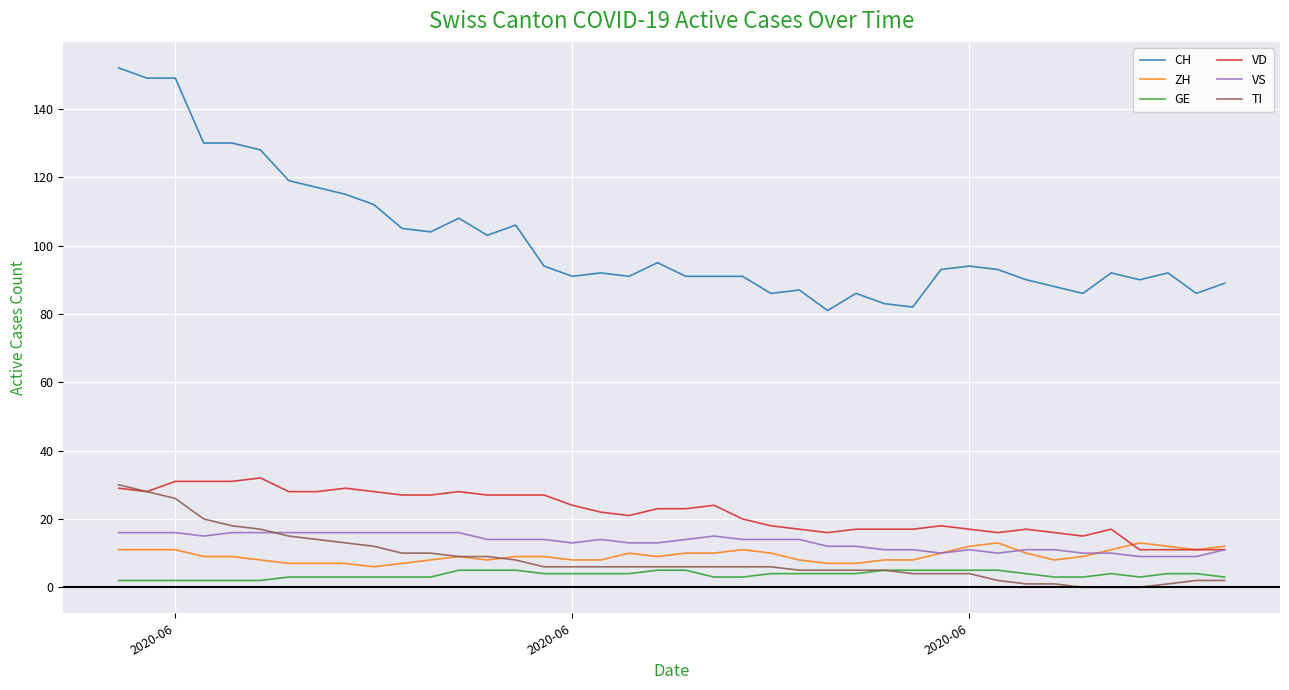

Reading left to right, list all the values displayed in this chart.

CH: 152	149	149	130	130	128	119	117	115	112	105	104	108	103	106	94	91	92	91	95	91	91	91	86	87	81	86	83	82	93	94	93	90	88	86	92	90	92	86	89
ZH: 11	11	11	9	9	8	7	7	7	6	7	8	9	8	9	9	8	8	10	9	10	10	11	10	8	7	7	8	8	10	12	13	10	8	9	11	13	12	11	12
GE: 2	2	2	2	2	2	3	3	3	3	3	3	5	5	5	4	4	4	4	5	5	3	3	4	4	4	4	5	5	5	5	5	4	3	3	4	3	4	4	3
VD: 29	28	31	31	31	32	28	28	29	28	27	27	28	27	27	27	24	22	21	23	23	24	20	18	17	16	17	17	17	18	17	16	17	16	15	17	11	11	11	11
VS: 16	16	16	15	16	16	16	16	16	16	16	16	16	14	14	14	13	14	13	13	14	15	14	14	14	12	12	11	11	10	11	10	11	11	10	10	9	9	9	11
TI: 30	28	26	20	18	17	15	14	13	12	10	10	9	9	8	6	6	6	6	6	6	6	6	6	5	5	5	5	4	4	4	2	1	1	0	0	0	1	2	2